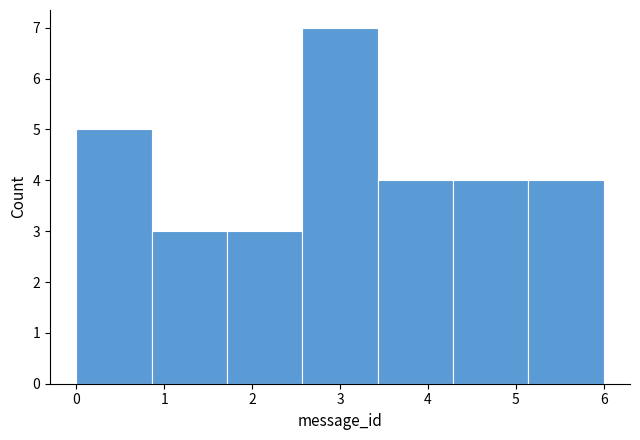

Over which range of the x-axis is the bar tallest?

2.6 to 3.4